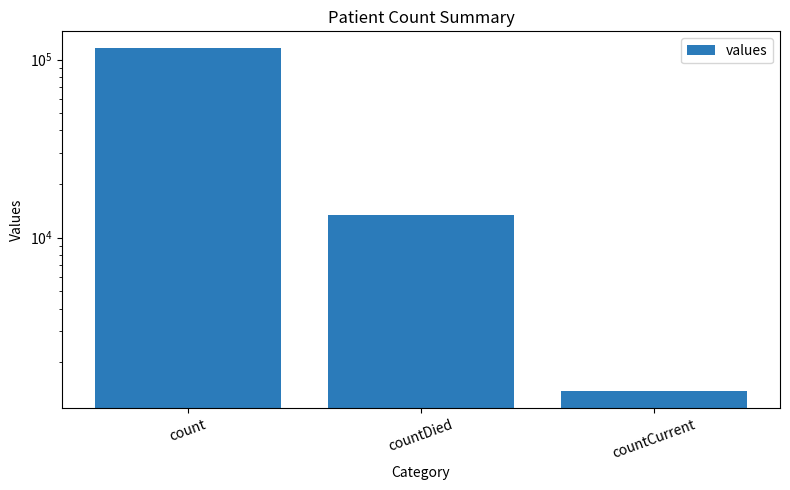

What is the sum of the values at countCurrent and count?

116762